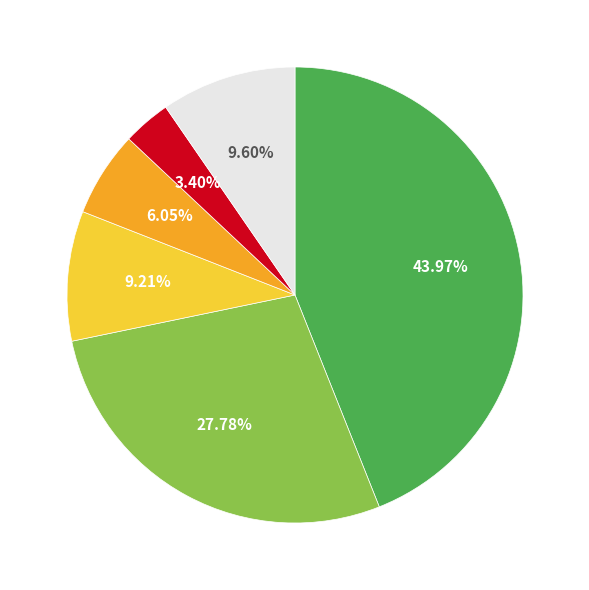

Does any single category account for the majority?

No